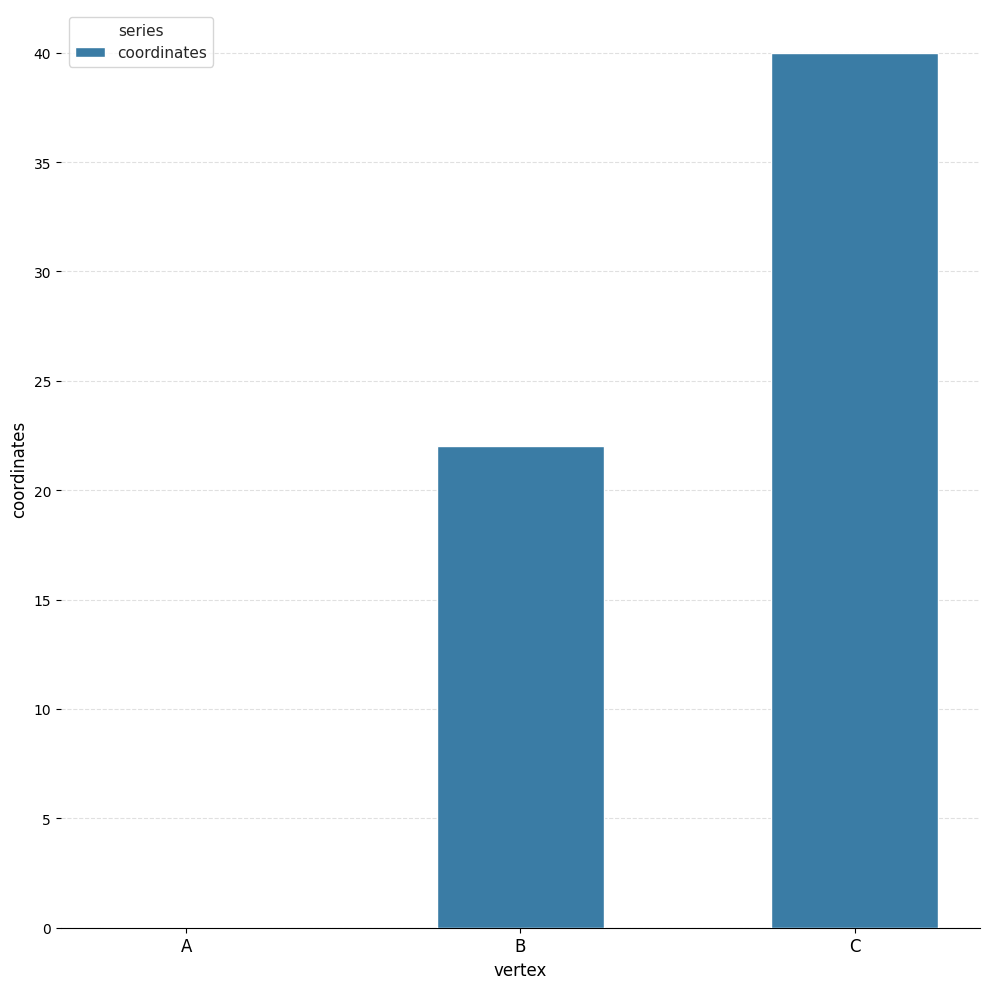

Between A and B, which is larger?

B